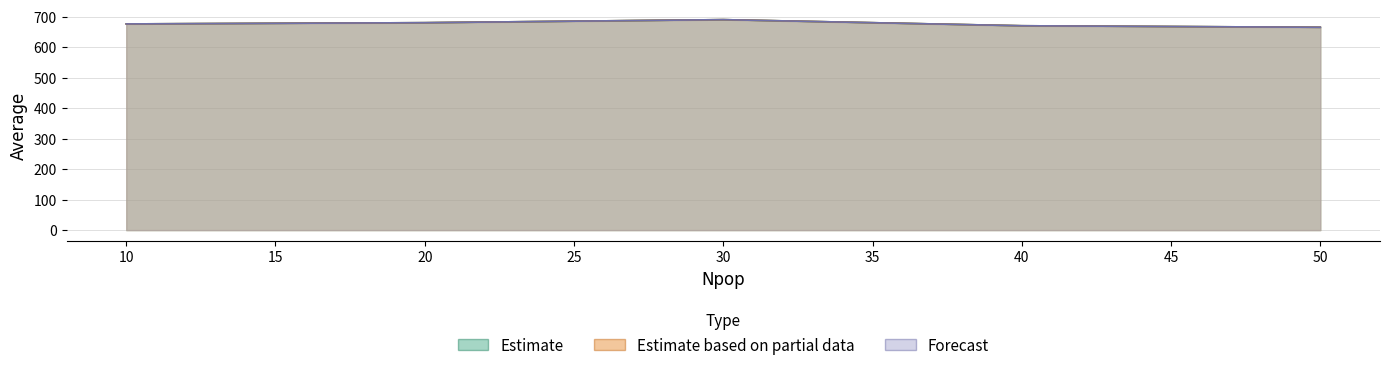

At which category does the chart reach its peak across all series?

30